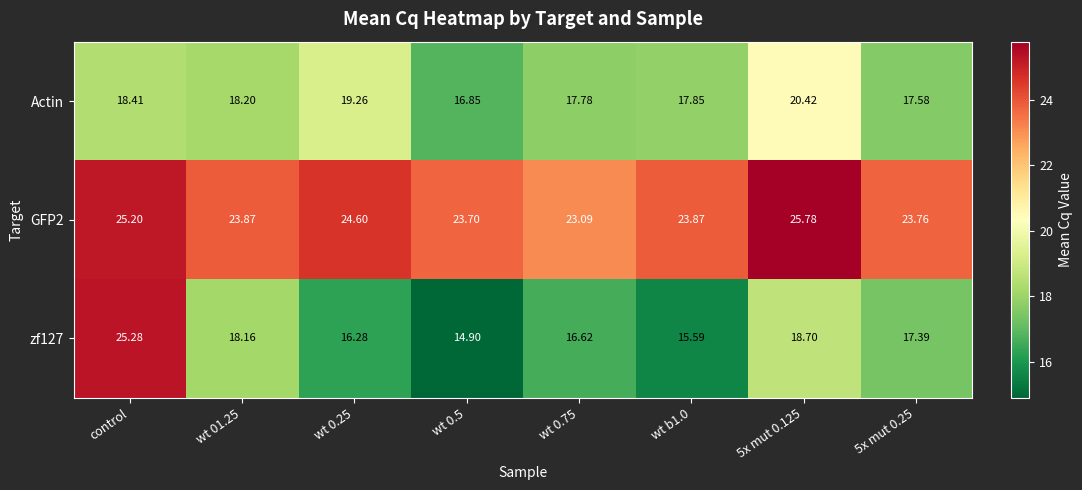

Where does the zf127 series first go above 17?

control